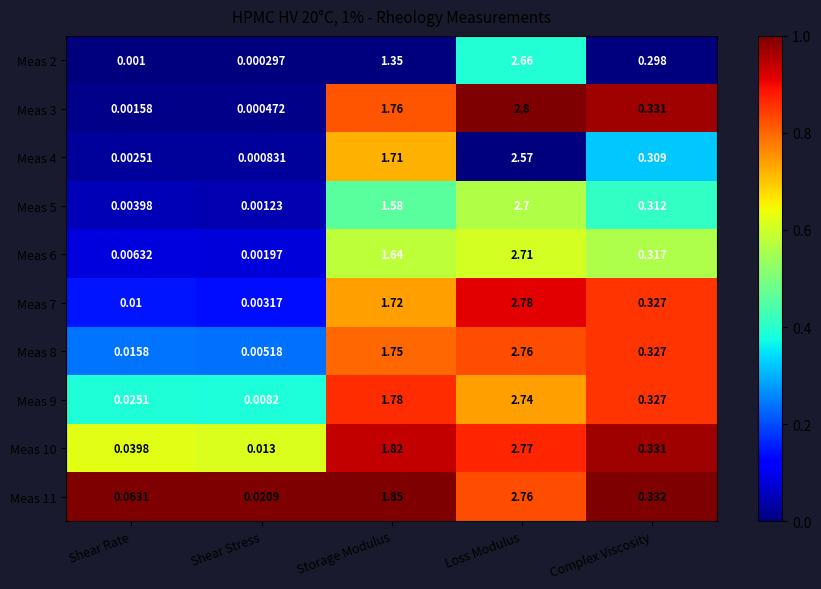

At which category is the sum across all series the highest?

Loss Modulus